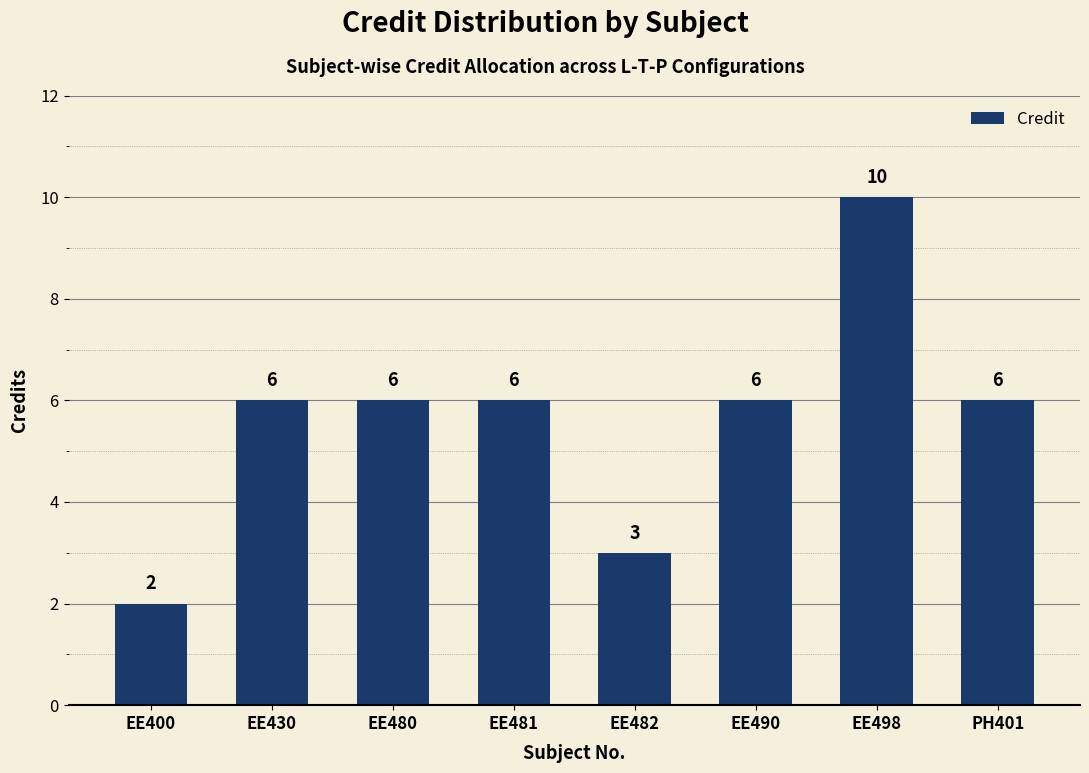

What is the label of the 7th bar from the left?

EE498